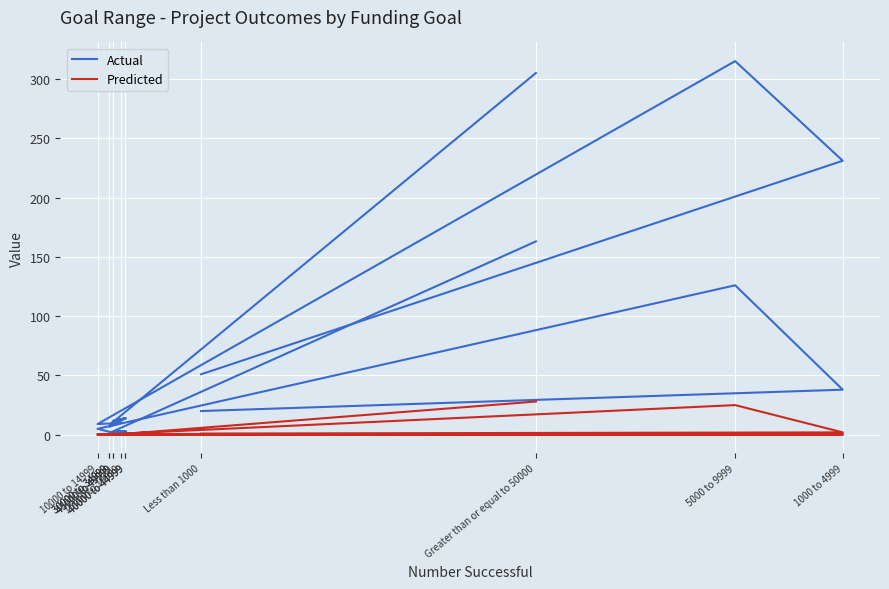

What is the average value of the Actual series?

82.2